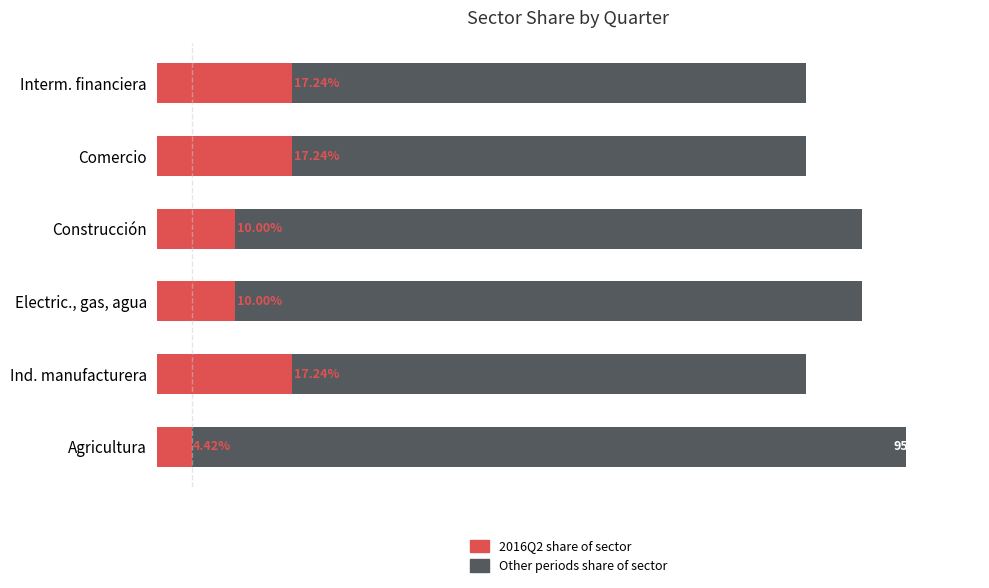

What is the sum of the 2016Q2 values at Ind. manufacturera and Electric., gas, agua?

0.3